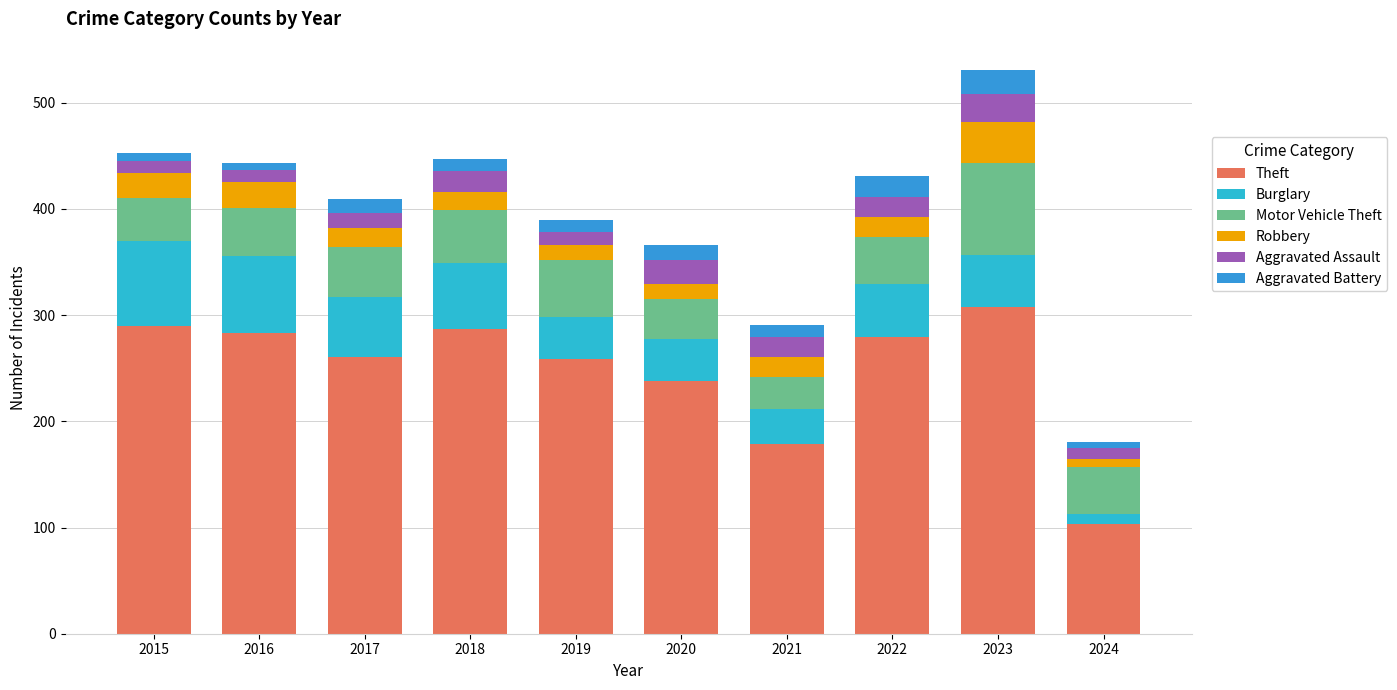

What is the value of the Theft bar at the 10th from the left?

103